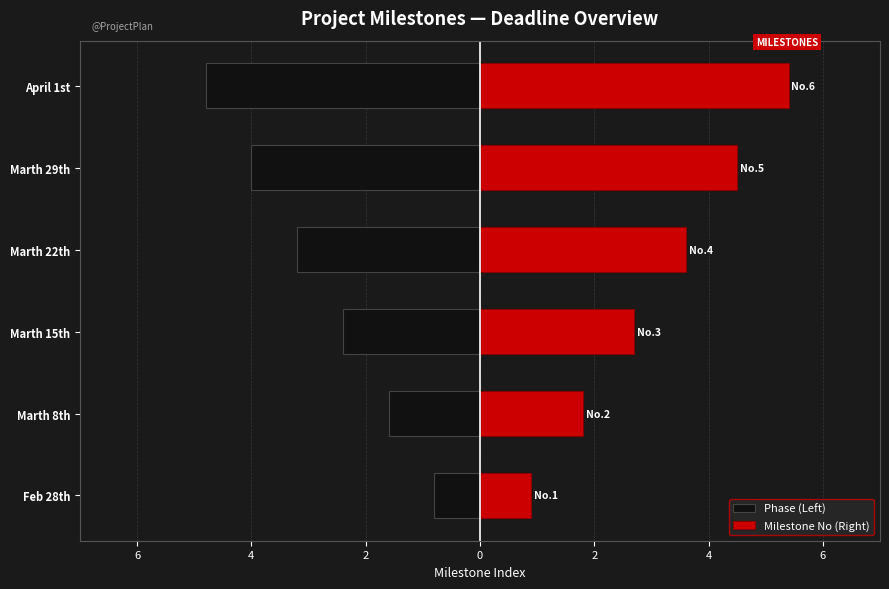

What value does the Phase (Left) series have at Marth 15th?

-2.4